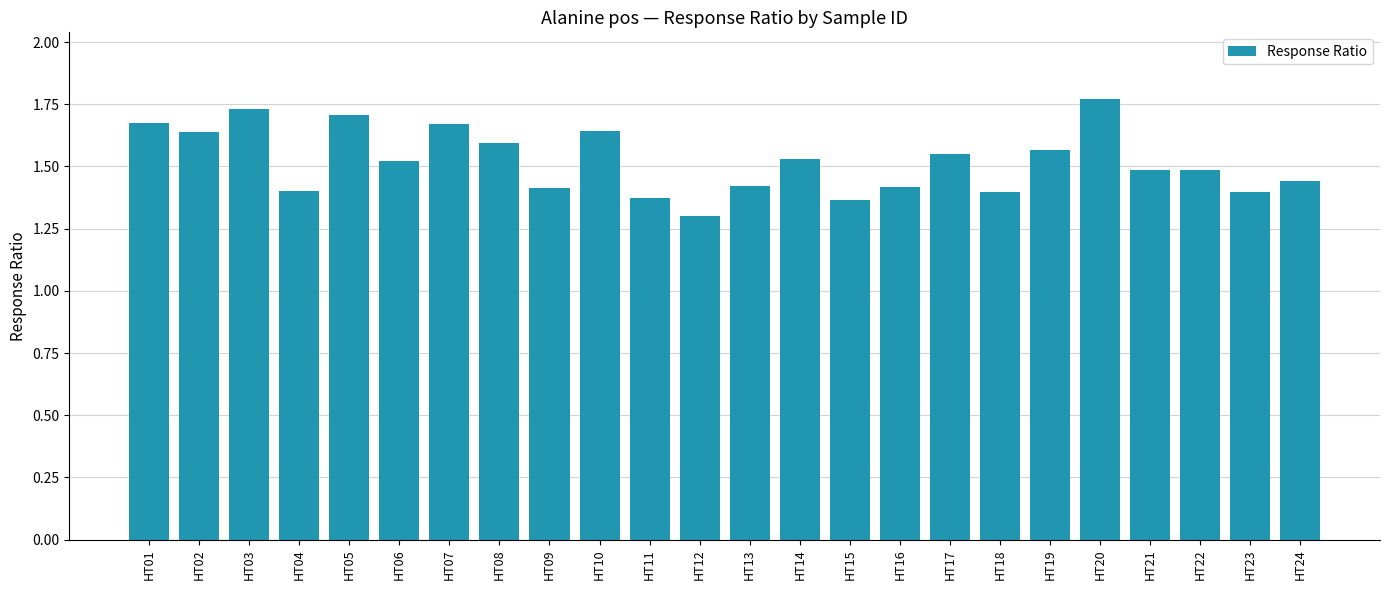

At which label is the value closest to 1?

HT12